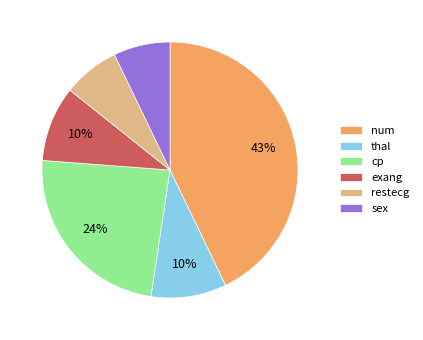

To the nearest percent, what is the difference between the largest and smallest slice percentages?

36%